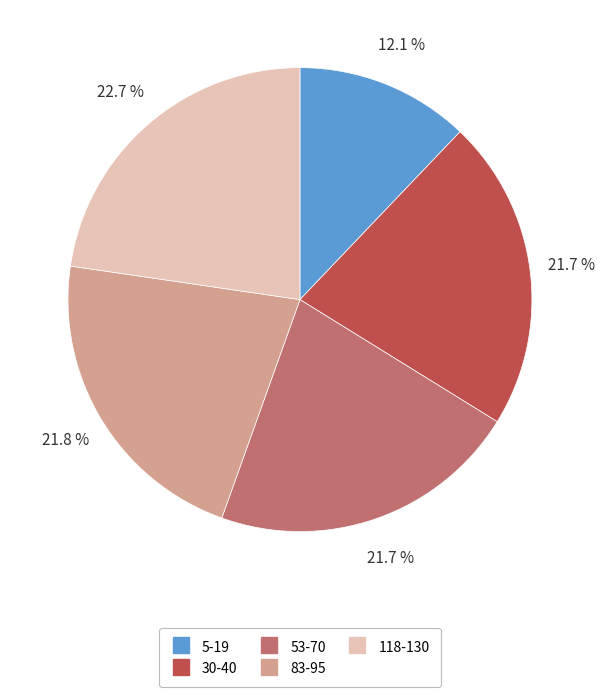

To the nearest percent, what is the average slice percentage?

20%